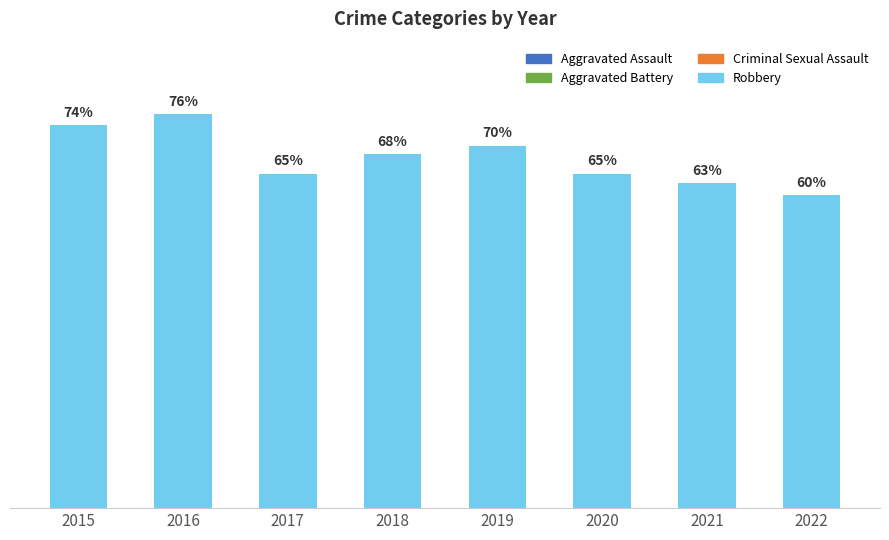

Reading right to left, extract all data points from this chart.

Aggravated Assault: 2022=13.8	2021=14.3	2020=13.5	2019=11.6	2018=10.1	2017=13.7	2016=10.6	2015=8.6
Aggravated Battery: 2022=23.3	2021=21.1	2020=21.5	2019=17.5	2018=20.0	2017=20.5	2016=12.2	2015=15.3
Criminal Sexual Assault: 2022=2.5	2021=1.8	2020=0.4	2019=0.9	2018=1.4	2017=1.2	2016=1.2	2015=2.2
Robbery: 2022=60.4	2021=62.8	2020=64.6	2019=69.9	2018=68.4	2017=64.5	2016=76.0	2015=73.8